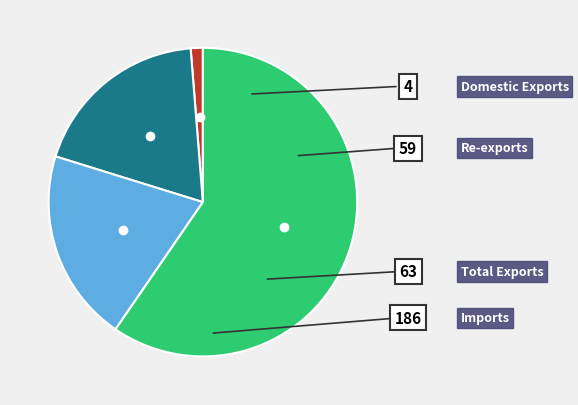

What percentage is the Domestic Exports slice, to the nearest percent?

1%